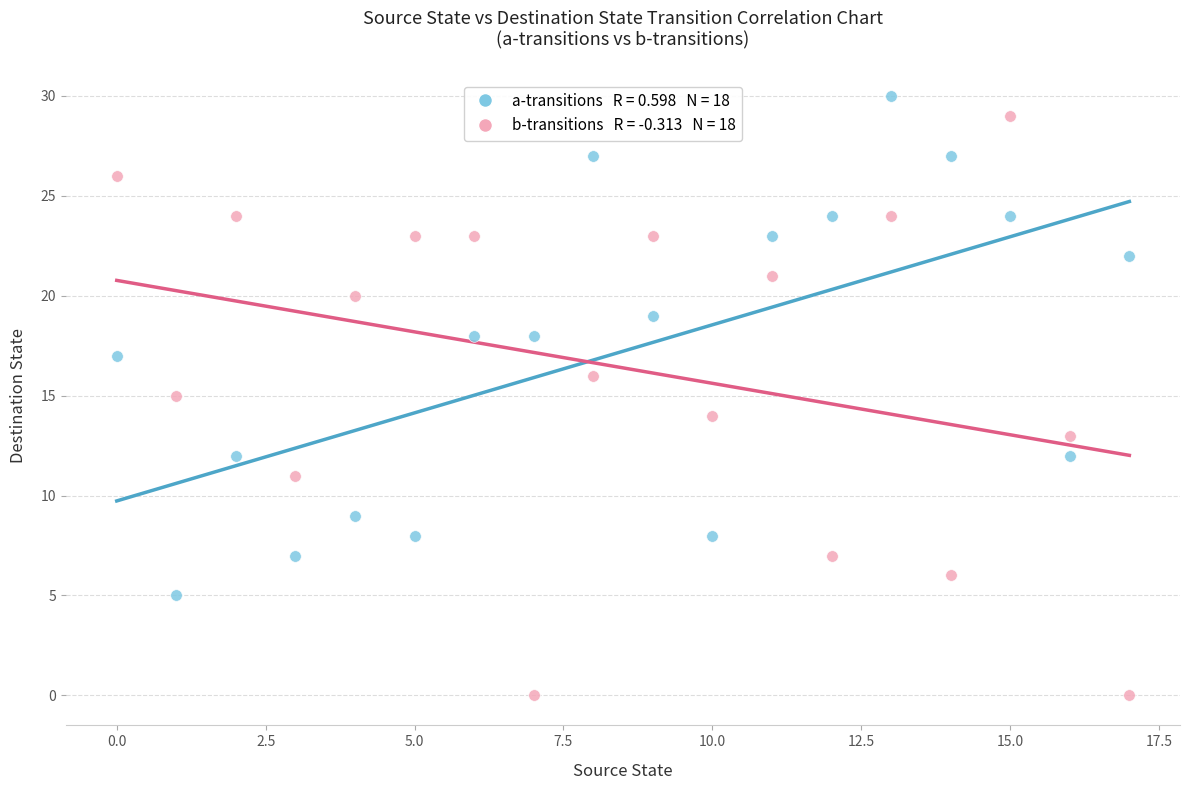

How many points are shown in the scatter plot?

36